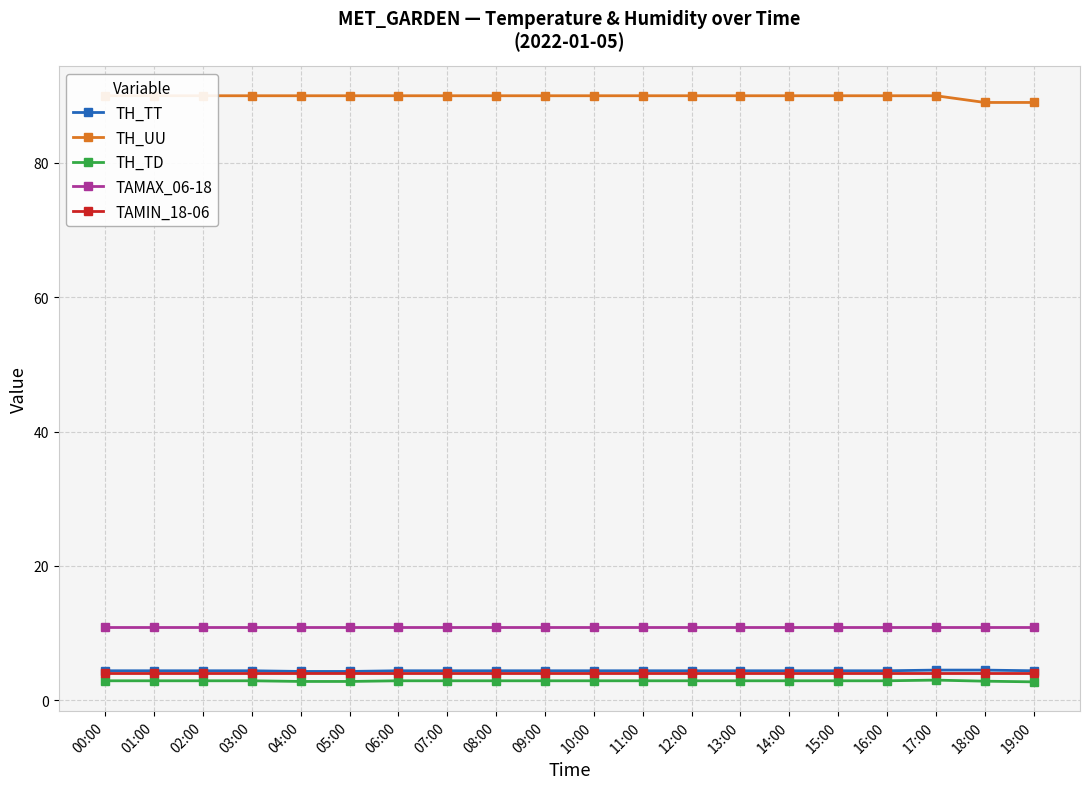

Reading left to right, extract all data points from this chart.

TH_TT: 4.4	4.4	4.4	4.4	4.3	4.3	4.4	4.4	4.4	4.4	4.4	4.4	4.4	4.4	4.4	4.4	4.4	4.5	4.5	4.4
TH_UU: 90.0	90.0	90.0	90.0	90.0	90.0	90.0	90.0	90.0	90.0	90.0	90.0	90.0	90.0	90.0	90.0	90.0	90.0	89.0	89.0
TH_TD: 2.9	2.9	2.9	2.9	2.8	2.8	2.9	2.9	2.9	2.9	2.9	2.9	2.9	2.9	2.9	2.9	2.9	3.0	2.9	2.8
TAMAX_06-18: 10.9	10.9	10.9	10.9	10.9	10.9	10.9	10.9	10.9	10.9	10.9	10.9	10.9	10.9	10.9	10.9	10.9	10.9	10.9	10.9
TAMIN_18-06: 4.0	4.0	4.0	4.0	4.0	4.0	4.0	4.0	4.0	4.0	4.0	4.0	4.0	4.0	4.0	4.0	4.0	4.0	4.0	4.0